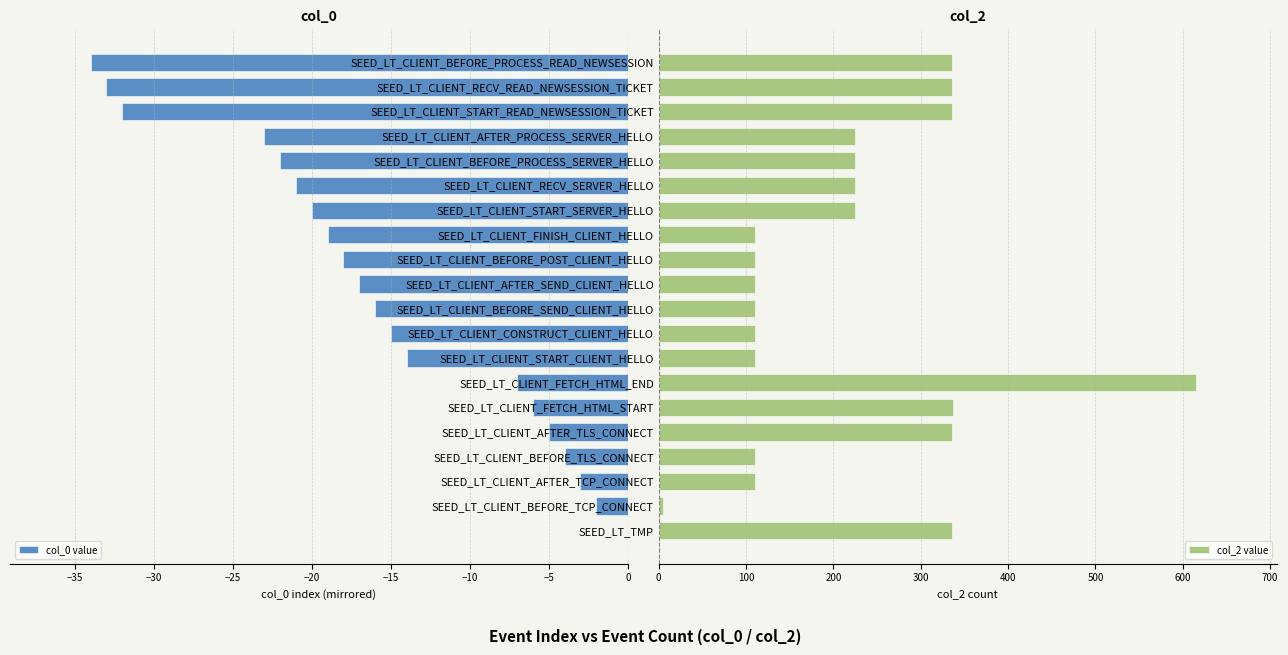

Reading right to left, transcribe all the data shown in this chart.

col_0 value: -34	-33	-32	-23	-22	-21	-20	-19	-18	-17	-16	-15	-14	-7	-6	-5	-4	-3	-2	0
col_2 value: 336	336	336	225	225	225	225	110	110	110	110	110	110	615	337	336	110	110	5	336